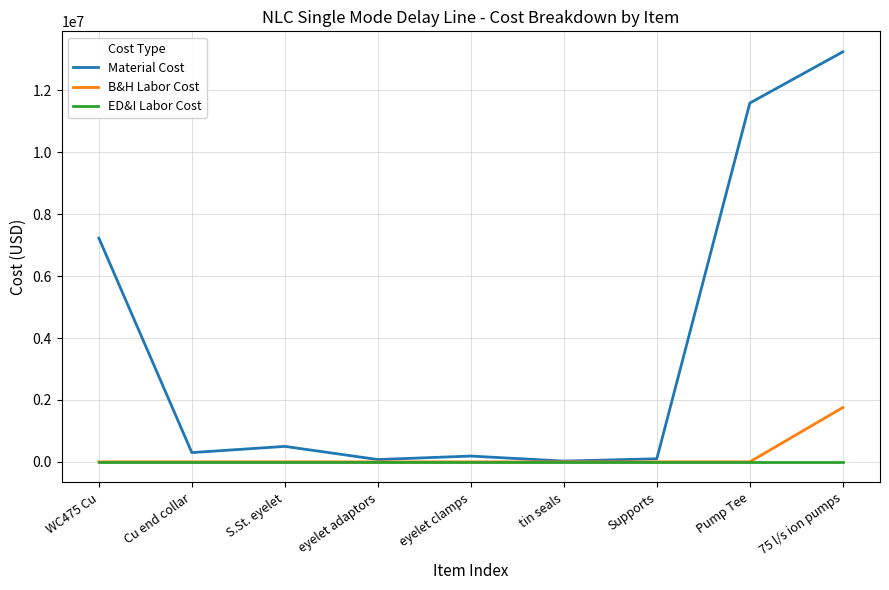

At how many categories does at least one series exceed 7839281?

2